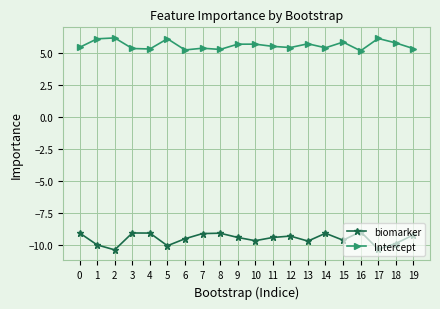

True or false: biomarker and Intercept intersect in this chart.

False